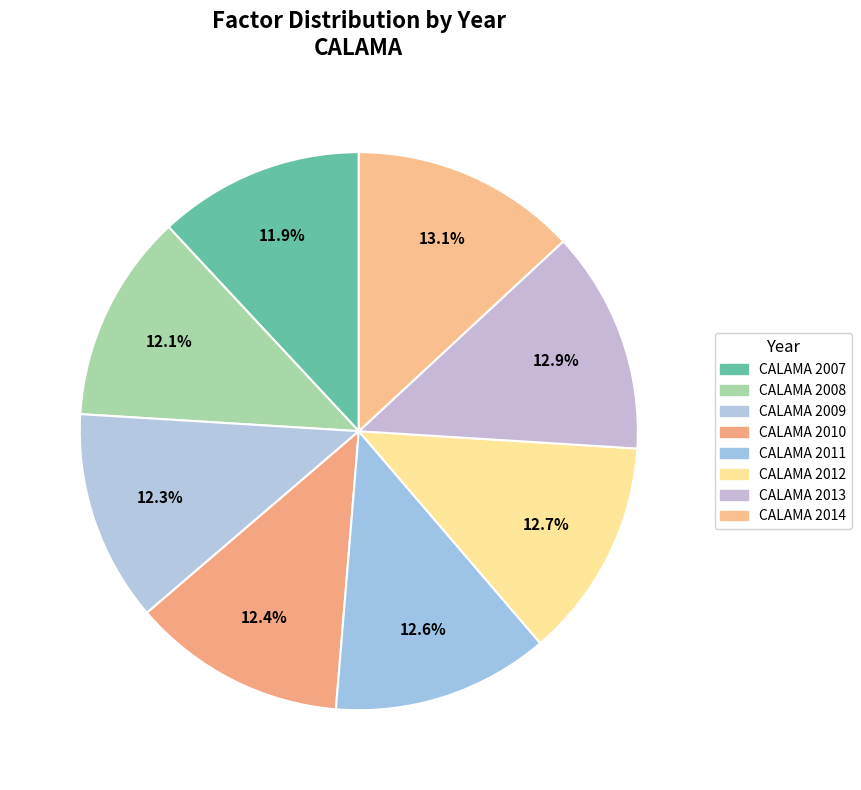

Count the number of slices in the pie.

8